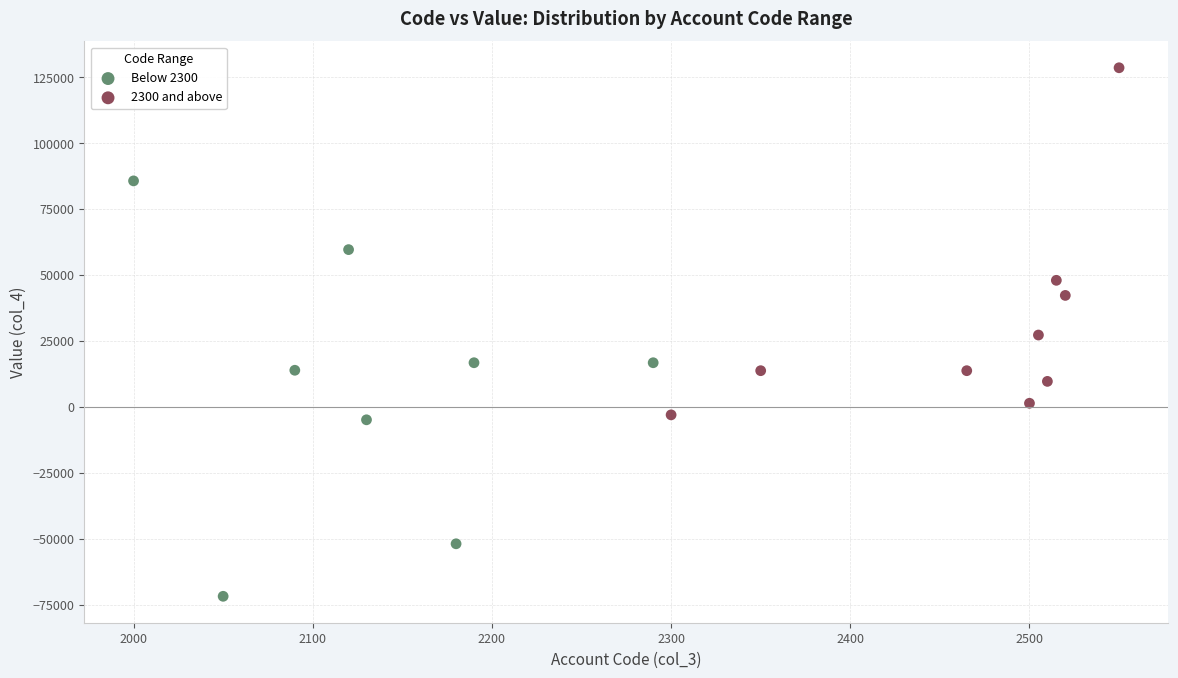

Which series contains the highest Y value?

2300 and above